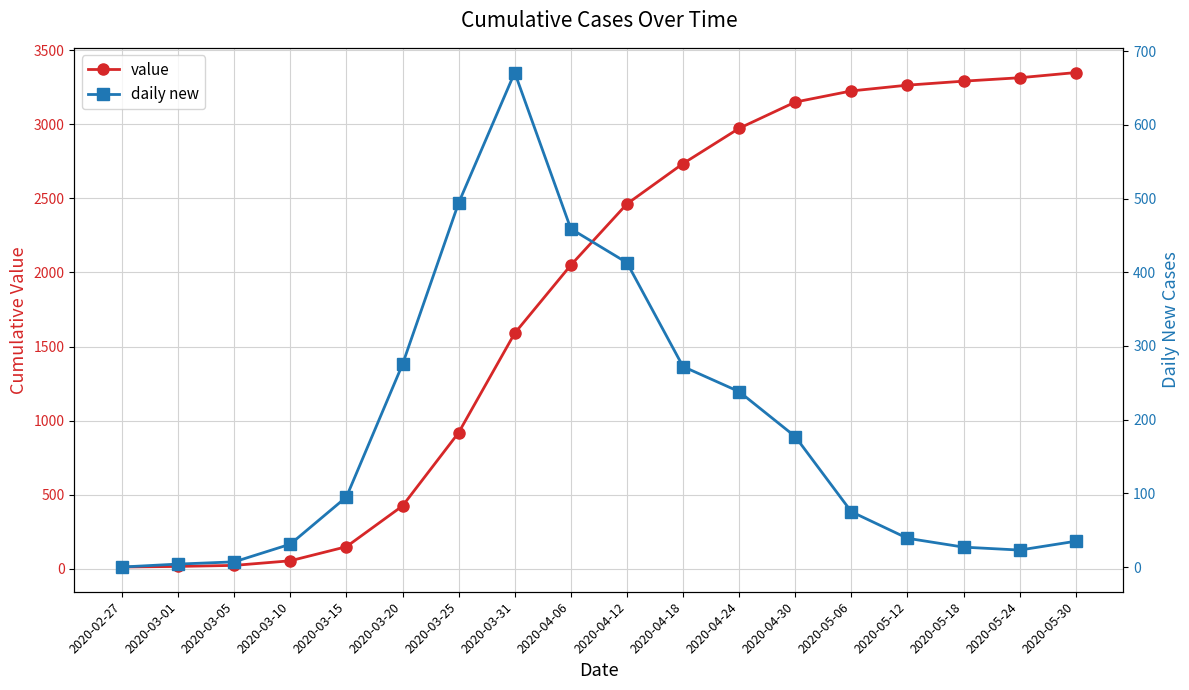

Does the chart have visible grid lines?

Yes